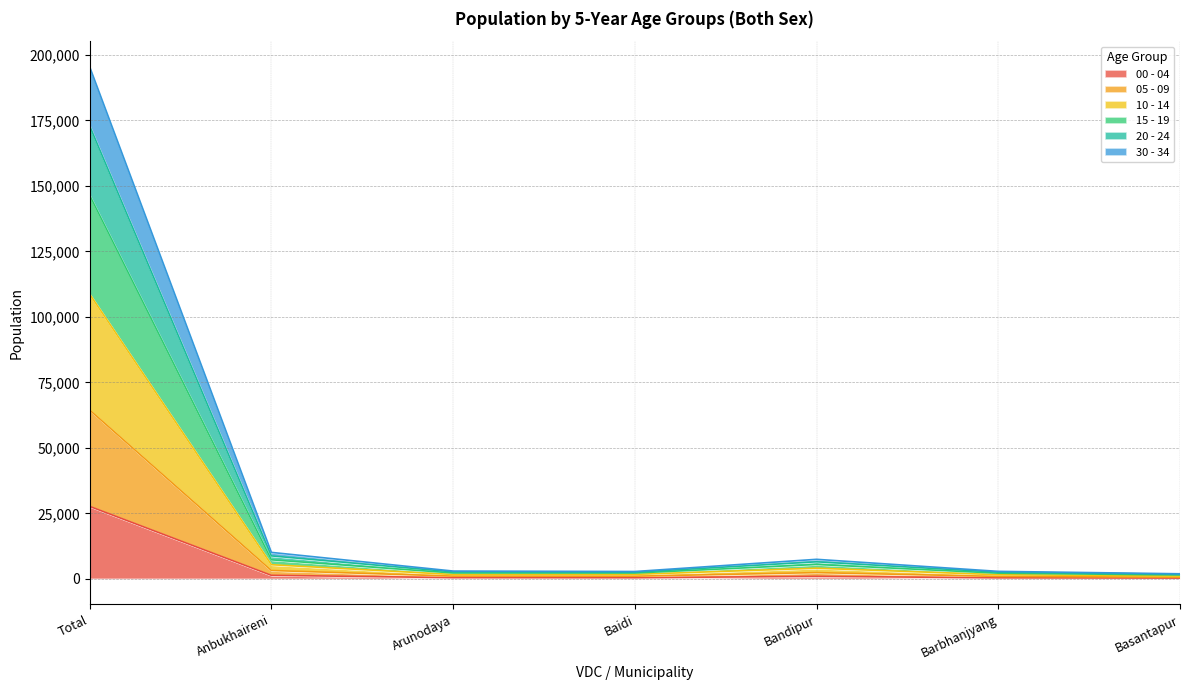

The 00 - 04 series shows 37013 at Total. True or false?

False